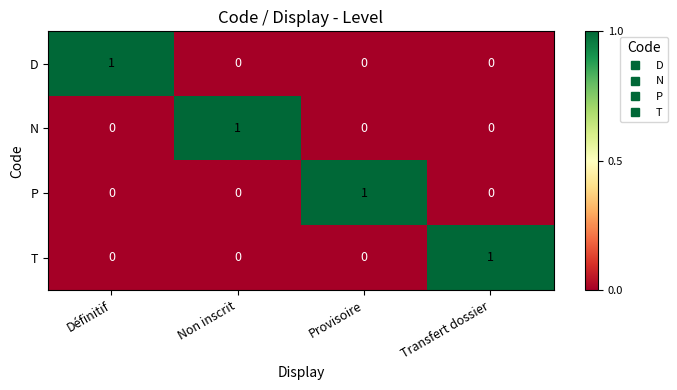

What is the total value across all series at Non inscrit?

1